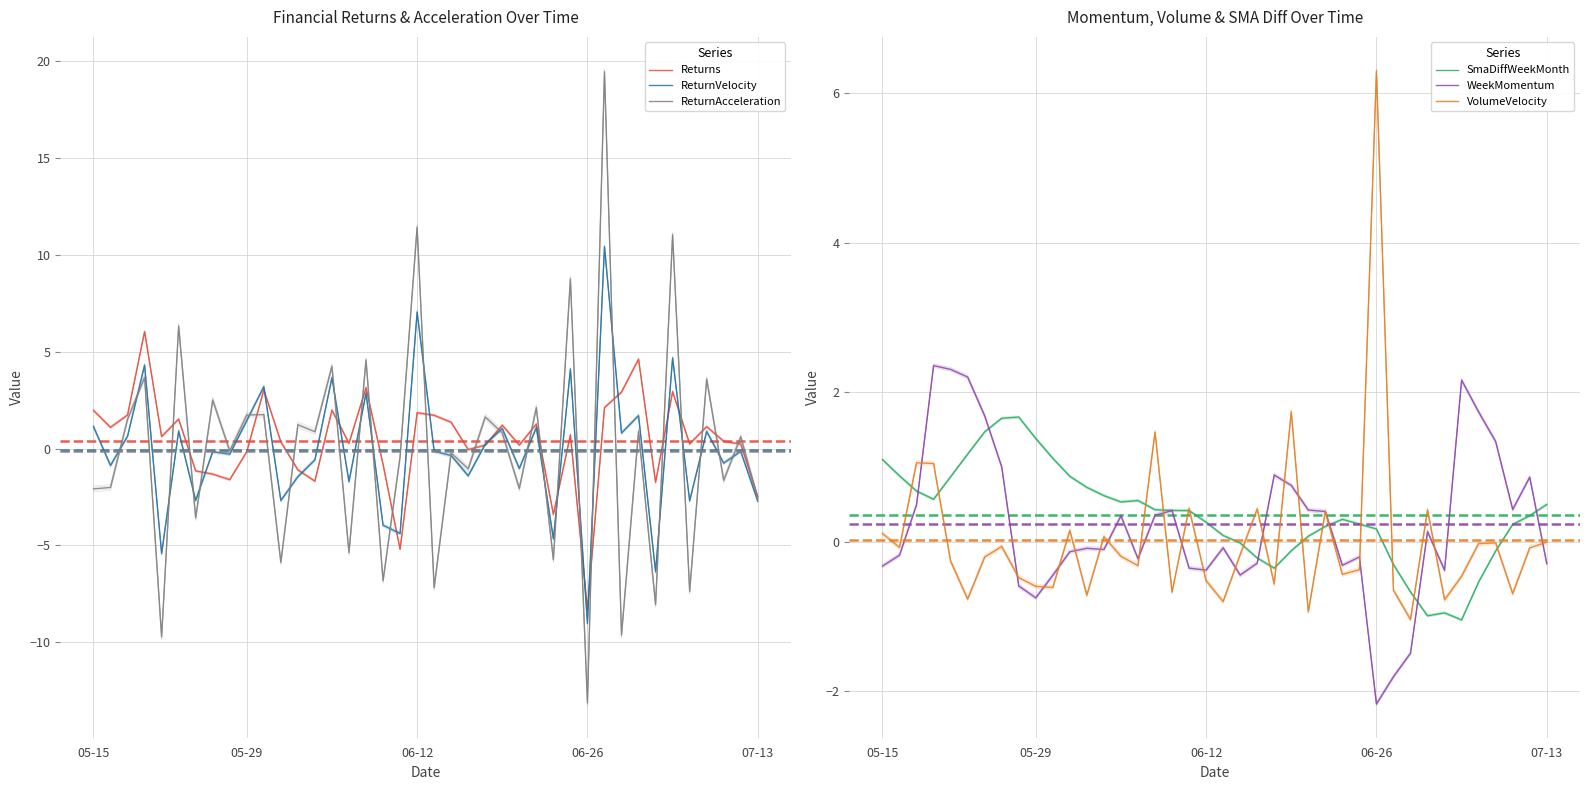

How many categories are shown in the chart?

40